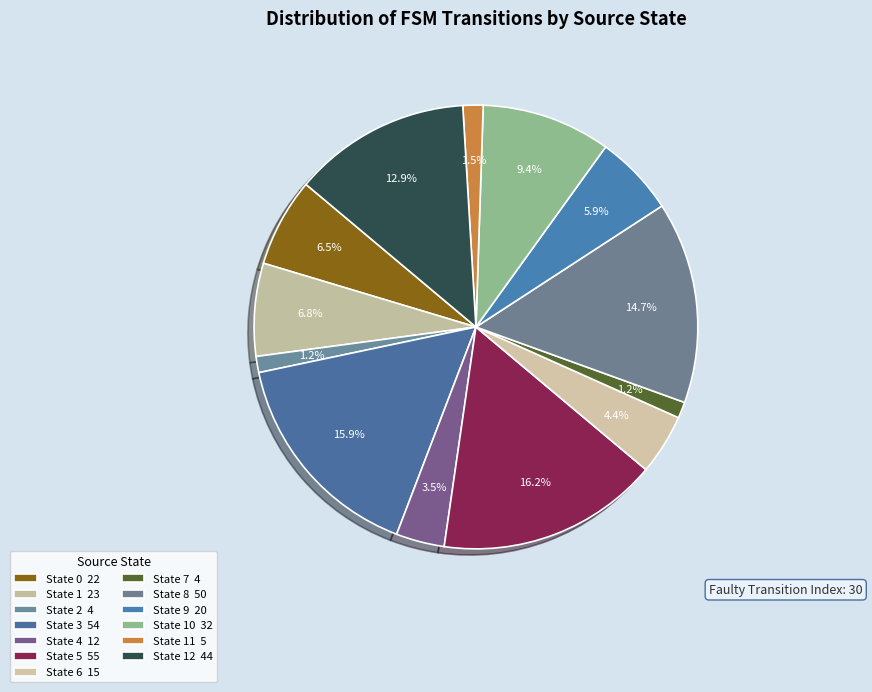

What is the smallest slice in the pie chart?

State 2